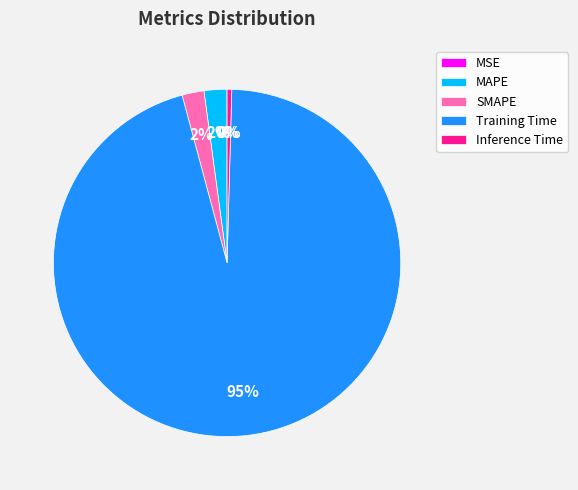

To the nearest percent, what portion does MAPE represent?

2%